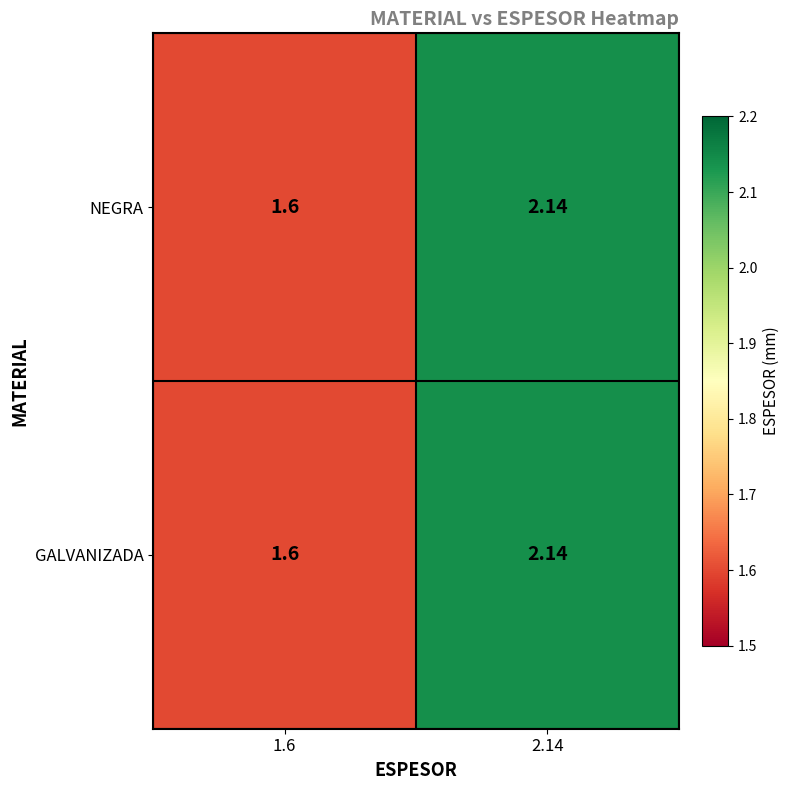

Is the value of GALVANIZADA at 1.6 greater than the value of NEGRA at 2.14?

No